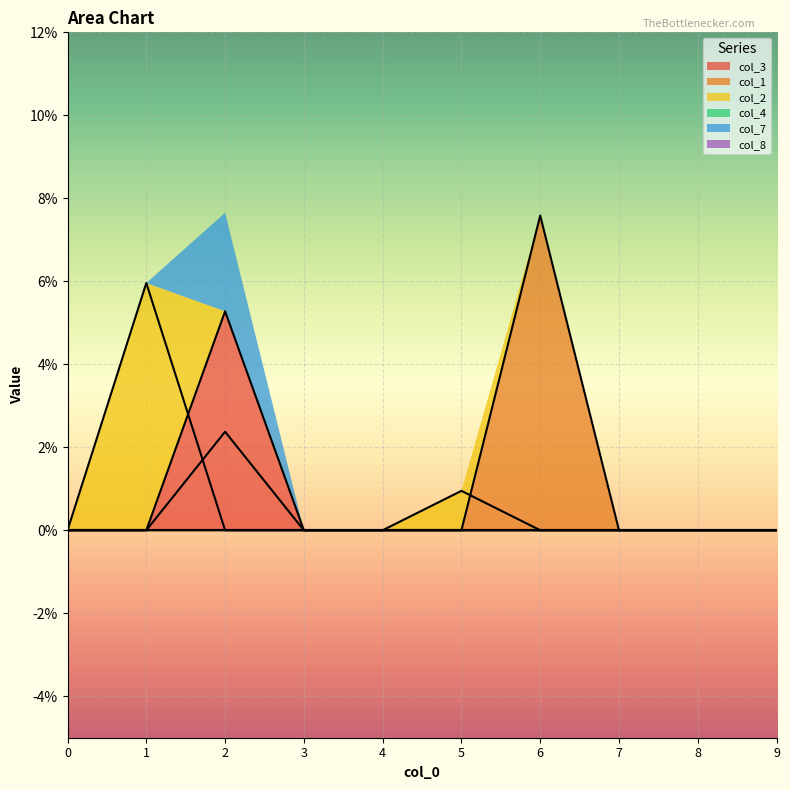

Rank the series by their maximum value, from lowest to highest.

col_7, col_3, col_2, col_1